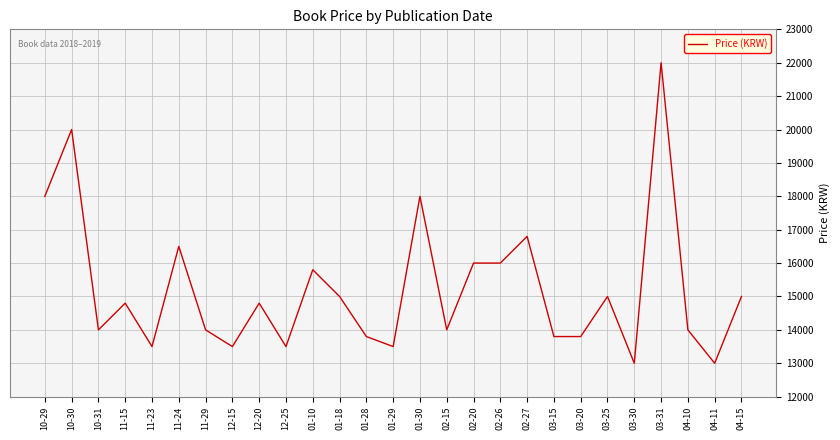

At which category does the data reach its first local valley?

10-31